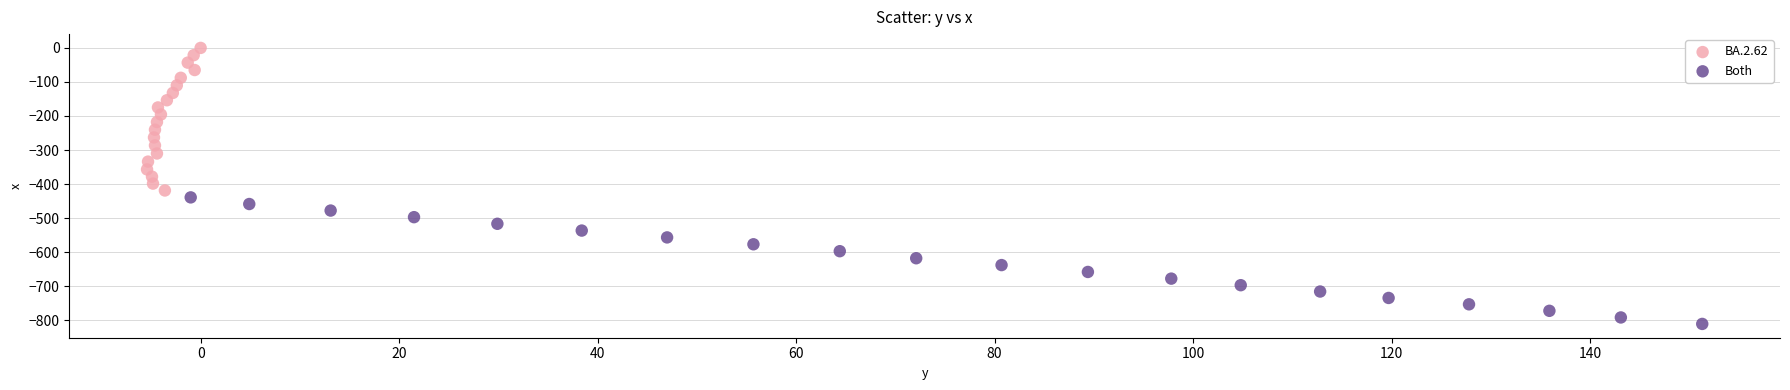

What are all the series names shown in the legend?

BA.2.62, Both